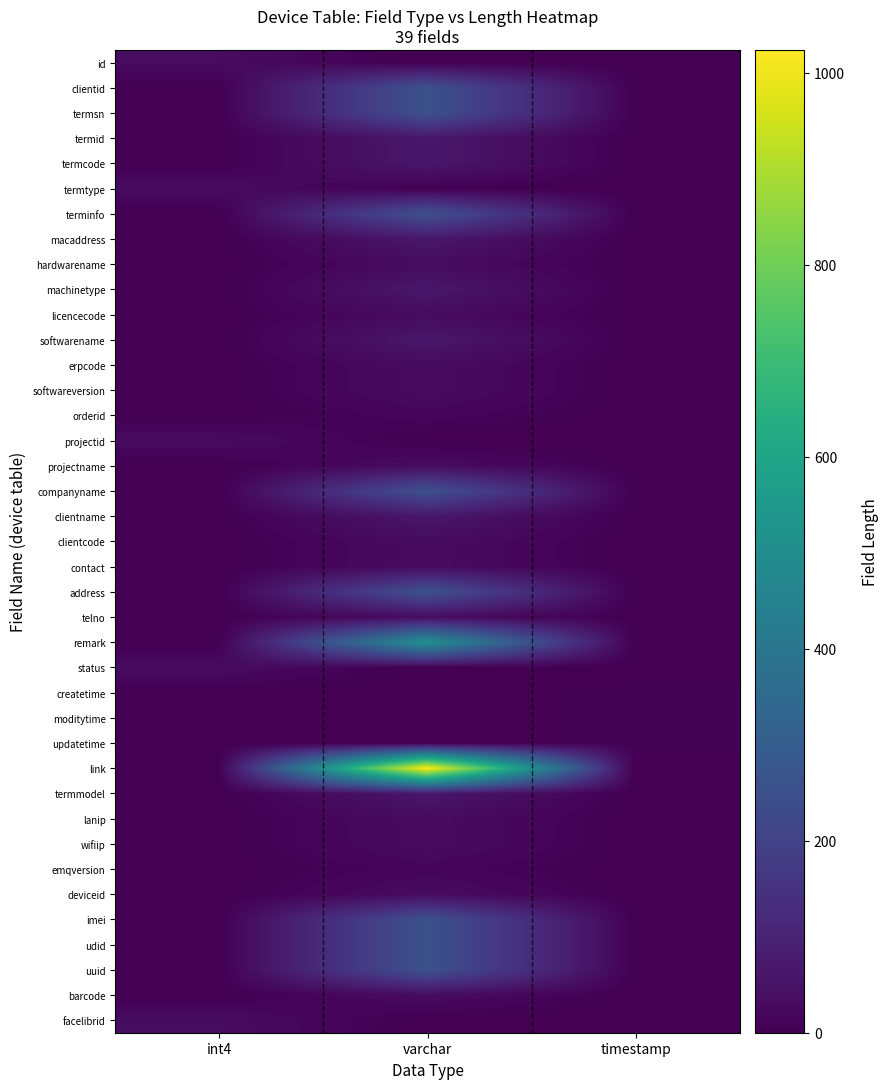

At how many categories does at least one series exceed 124?

1